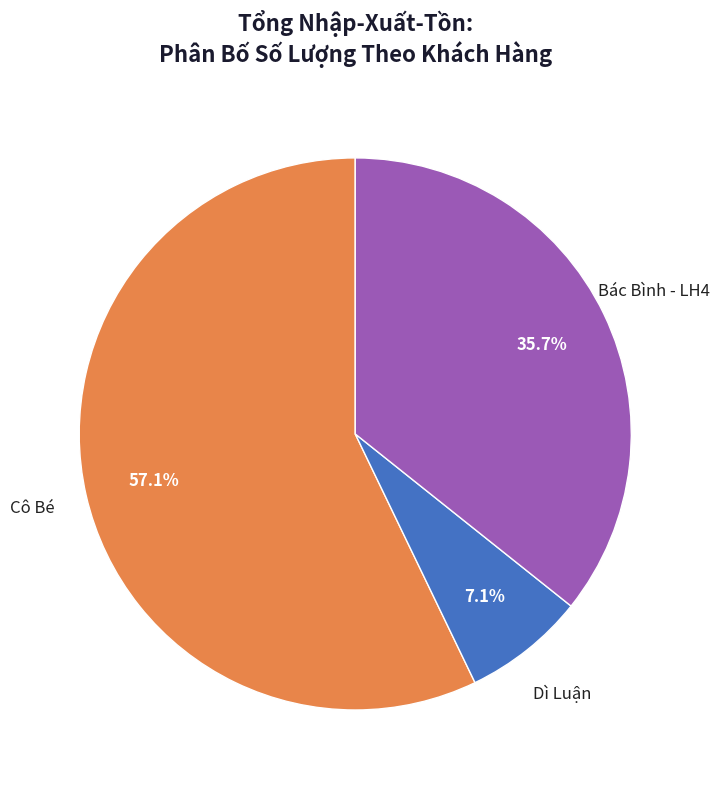

Rank the categories by value from highest to lowest.

Cô Bé, Bác Bình - LH4, Dì Luận